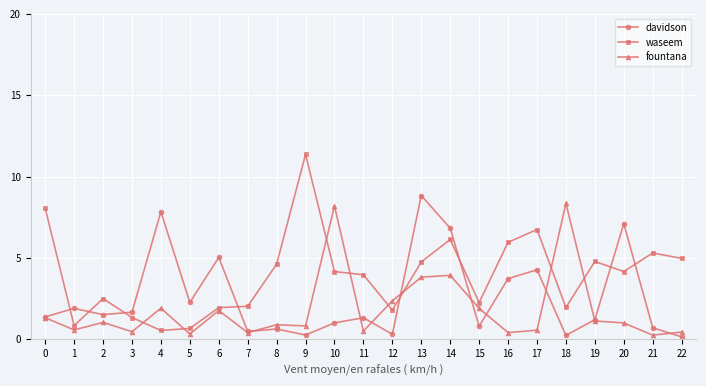

Which series has the largest total across all categories?

waseem